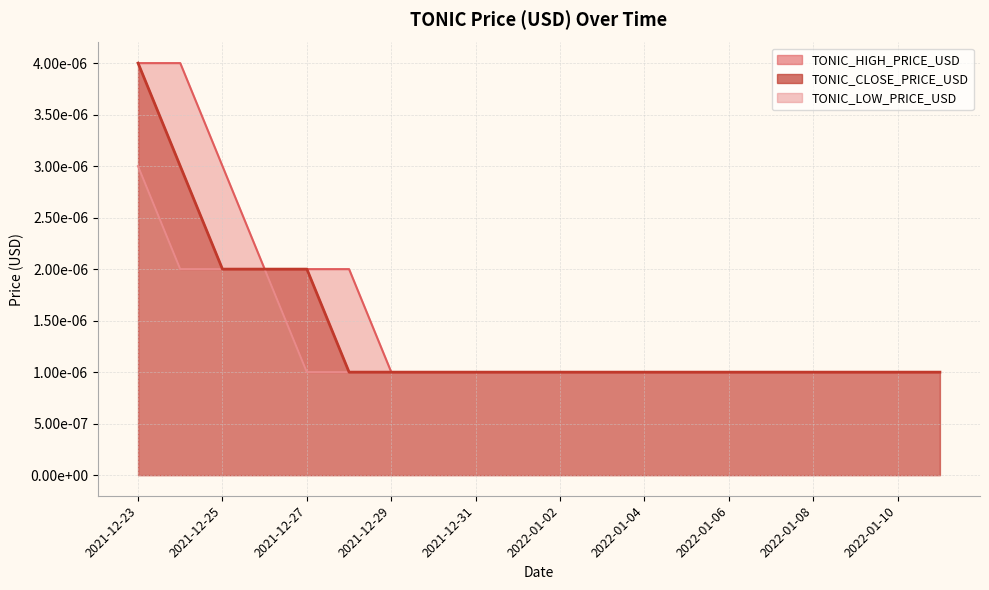

Rank the series by their average value, from lowest to highest.

TONIC_LOW_PRICE_USD, TONIC_CLOSE_PRICE_USD, TONIC_HIGH_PRICE_USD